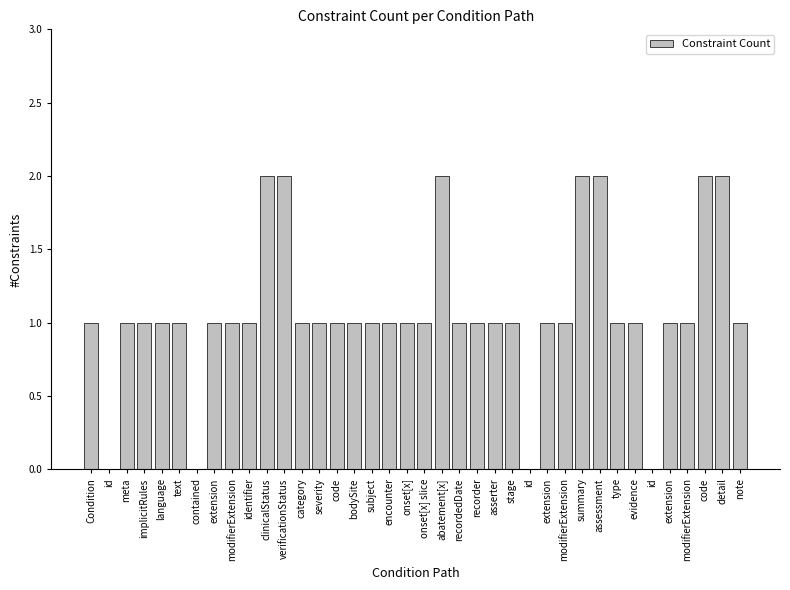

Are the bars horizontal?

No